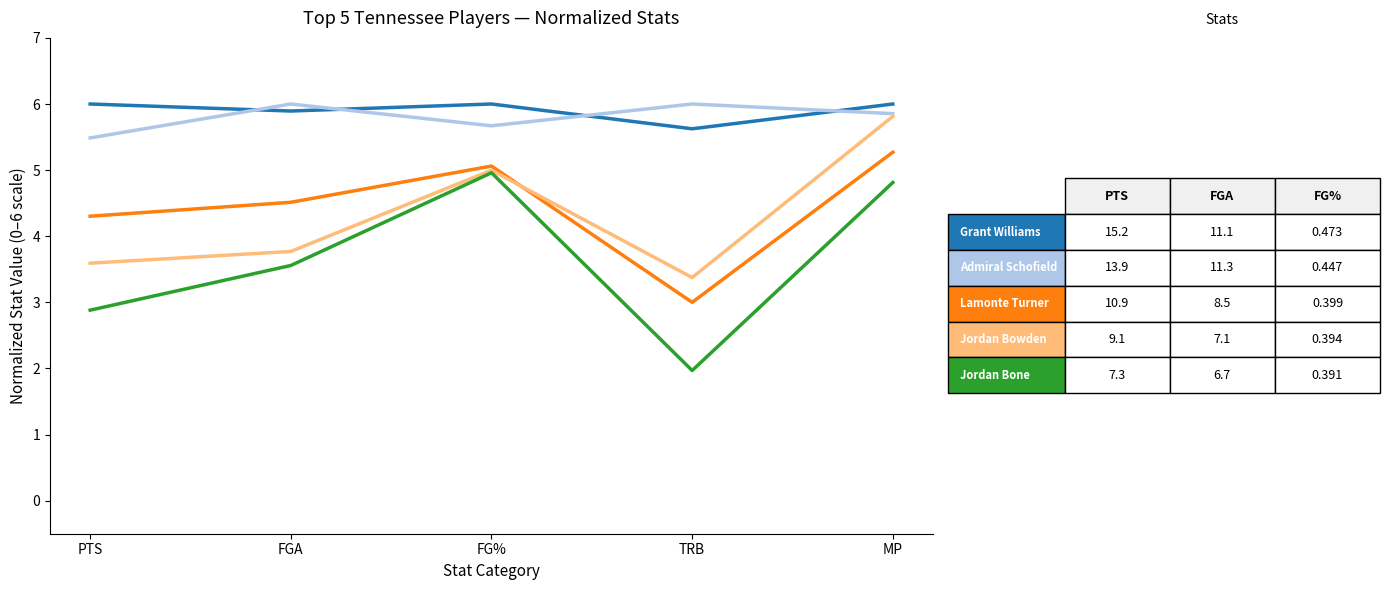

What is the spread (max minus min) of values at PTS?

3.1